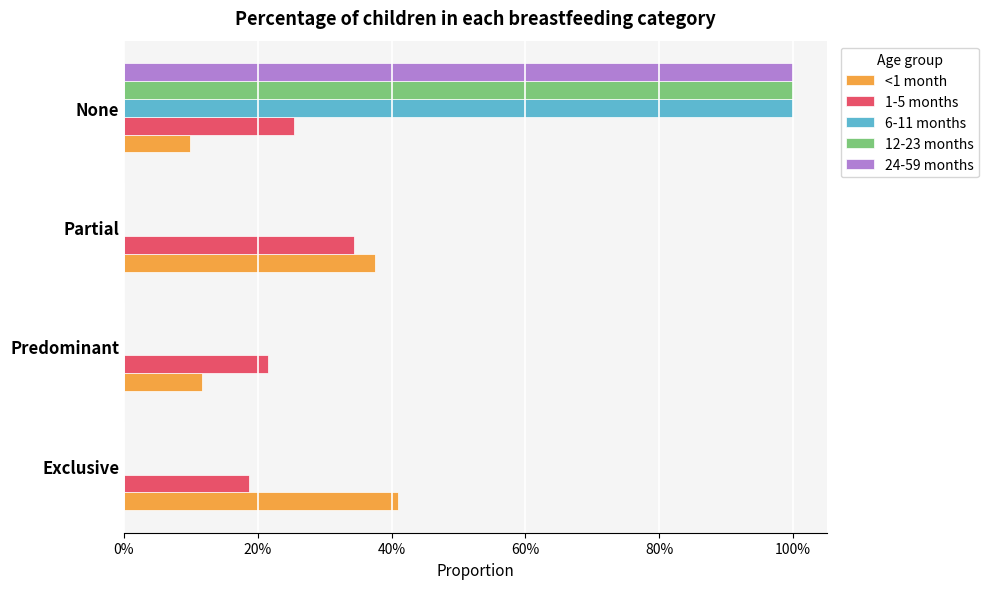

What are all the series names shown in the legend?

<1 month, 1-5 months, 6-11 months, 12-23 months, 24-59 months